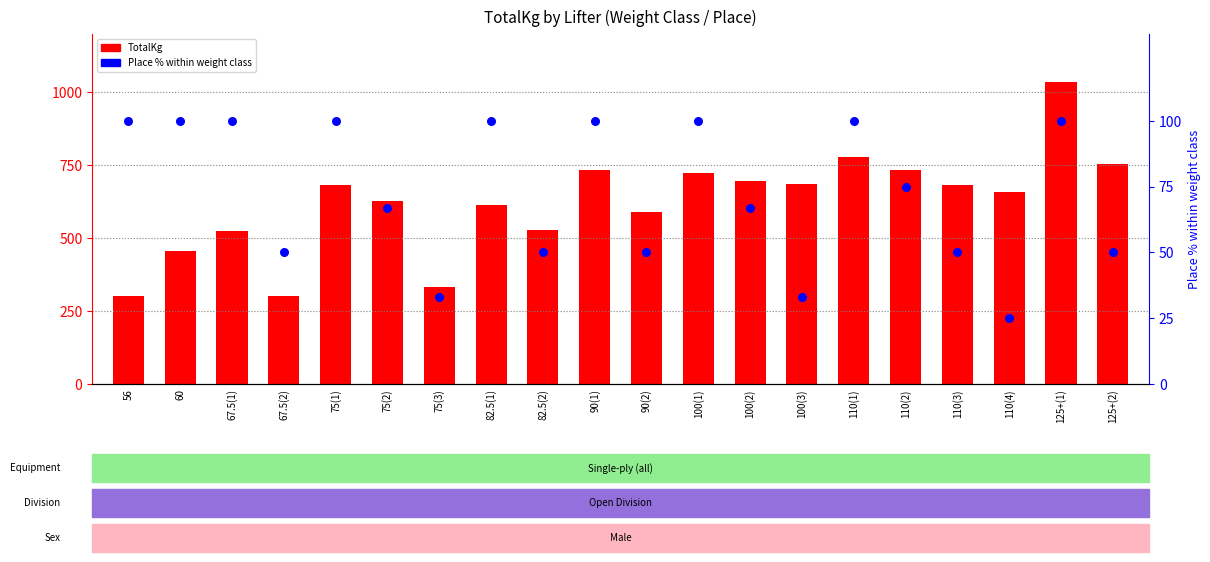

At how many categories does at least one series exceed 549?

14